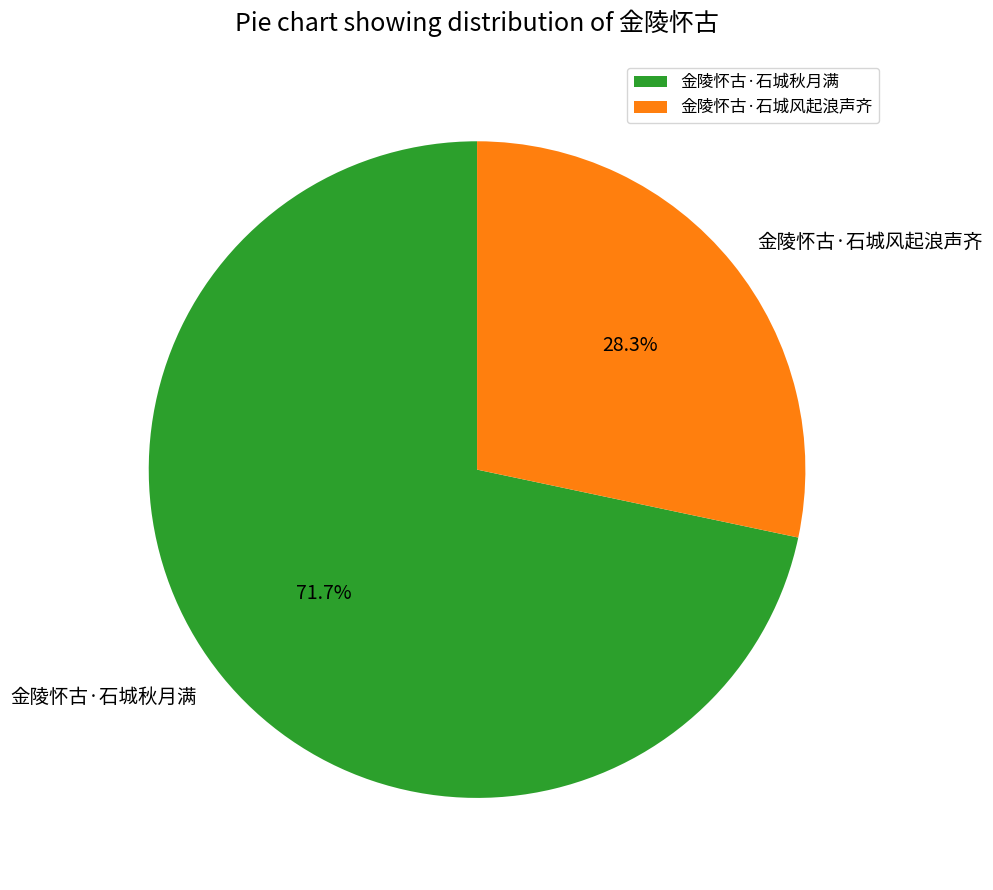

Which slice is the smallest?

金陵怀古·石城风起浪声齐